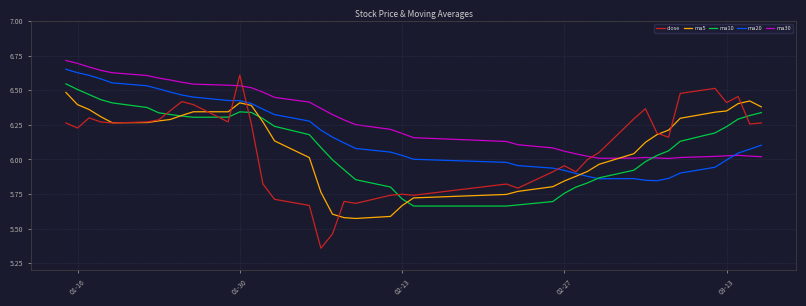

Which series has the largest total across all categories?

ma30